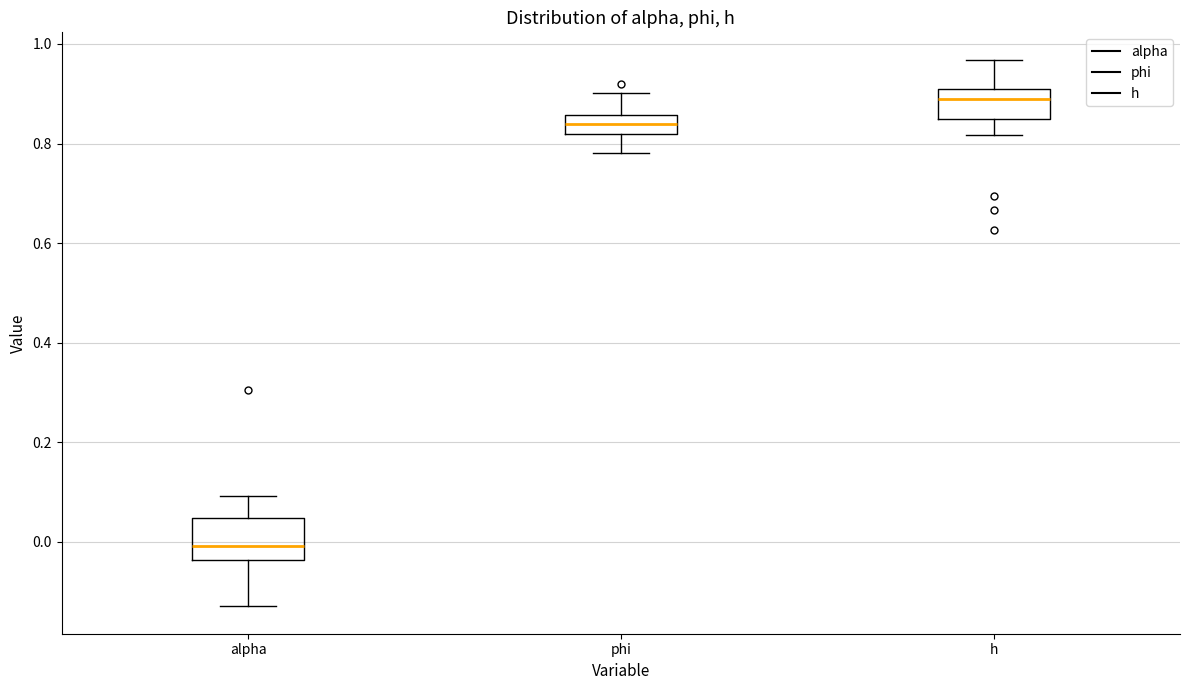

Reading left to right, read every box against the y-axis: the position of its median line, the range the box covers, and the ends of its whiskers. The values are not printed on the chart, so give them approximately, as read against the axis.

alpha: median 0.00, box -0.04 to 0.04, whiskers -0.12 to 0.10
phi: median 0.84, box 0.82 to 0.86, whiskers 0.78 to 0.90
h: median 0.88, box 0.84 to 0.90, whiskers 0.82 to 0.96